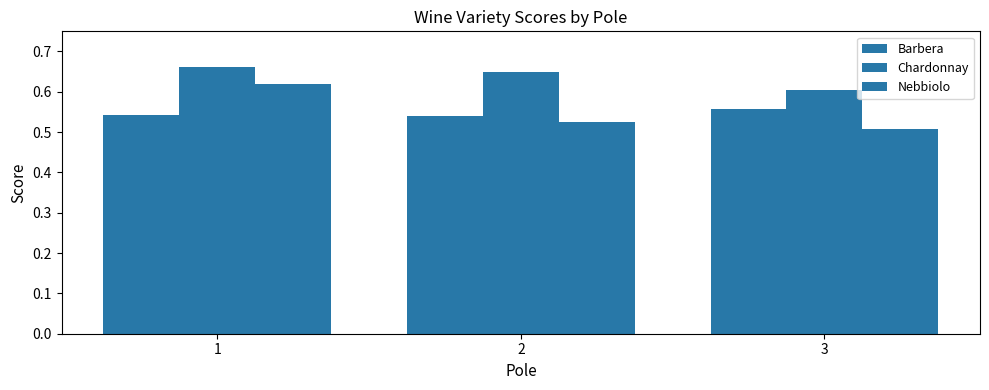

Count the Barbera values in the range 0 to 1.

3